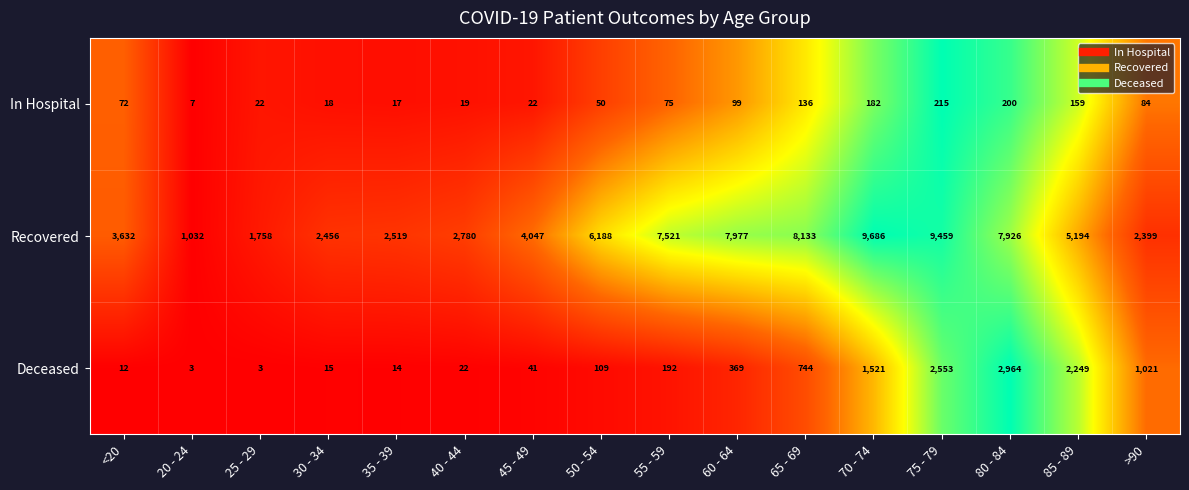

What is the difference between the maximum and minimum values in the Recovered series?

8654